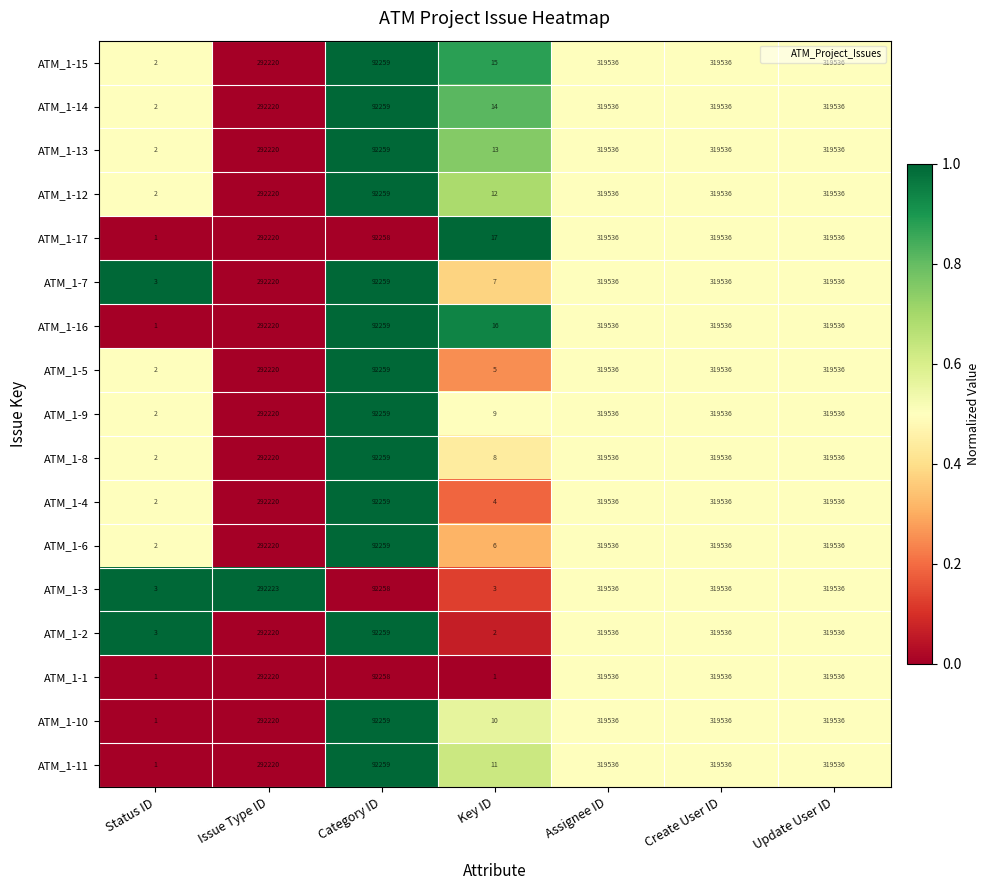

At which label is ATM_1-16 closest to 159768?

Category ID